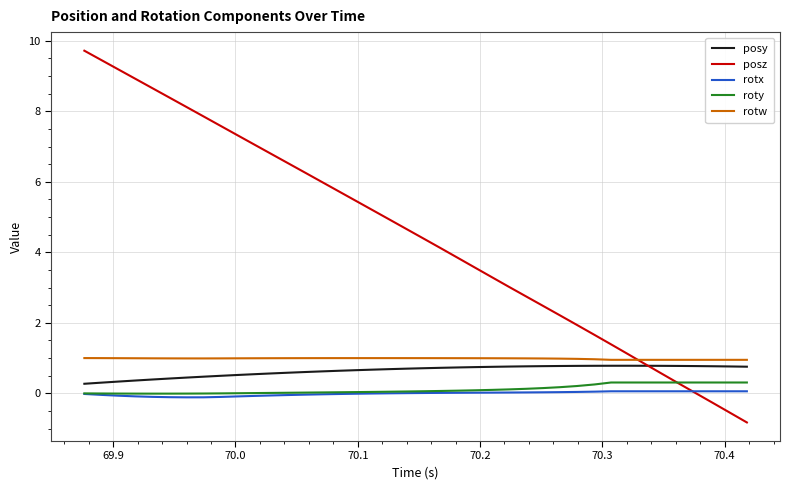

In posy, how many points are higher than both neighbors (excluding endpoints)?

1